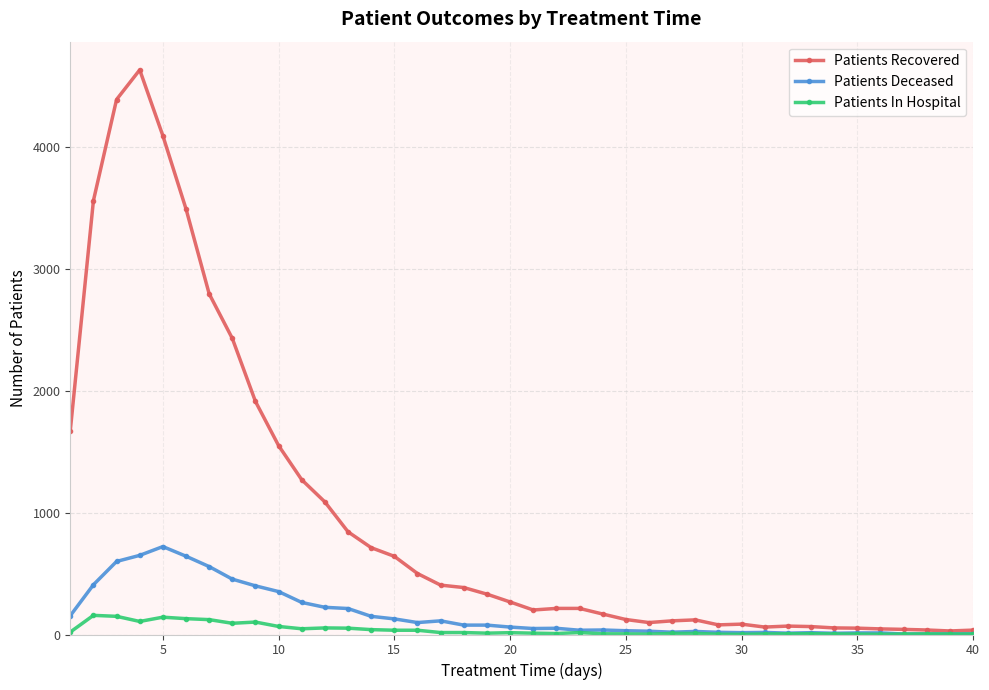

Which series has the largest total across all categories?

Patients Recovered